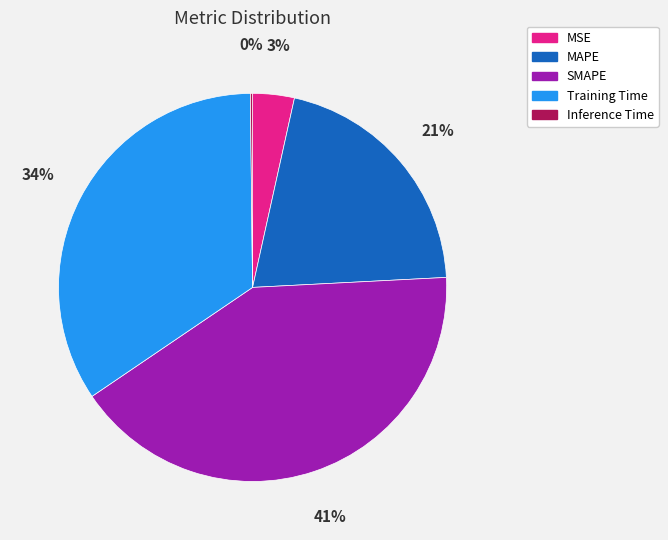

To the nearest percent, what portion does SMAPE represent?

41%